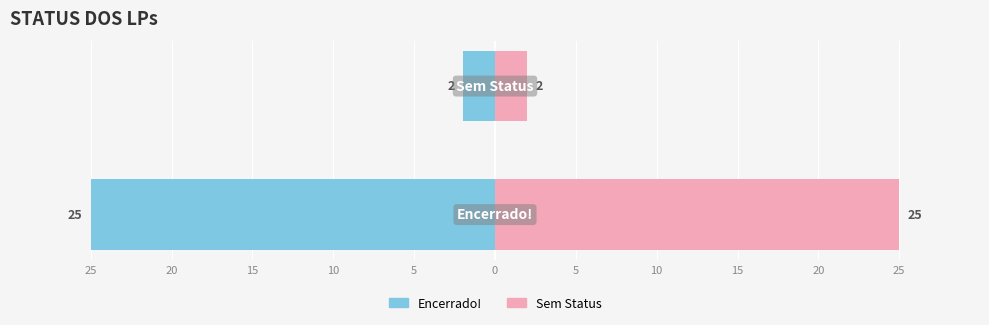

Is it true that Encerrado! equals -25 at 25?

True